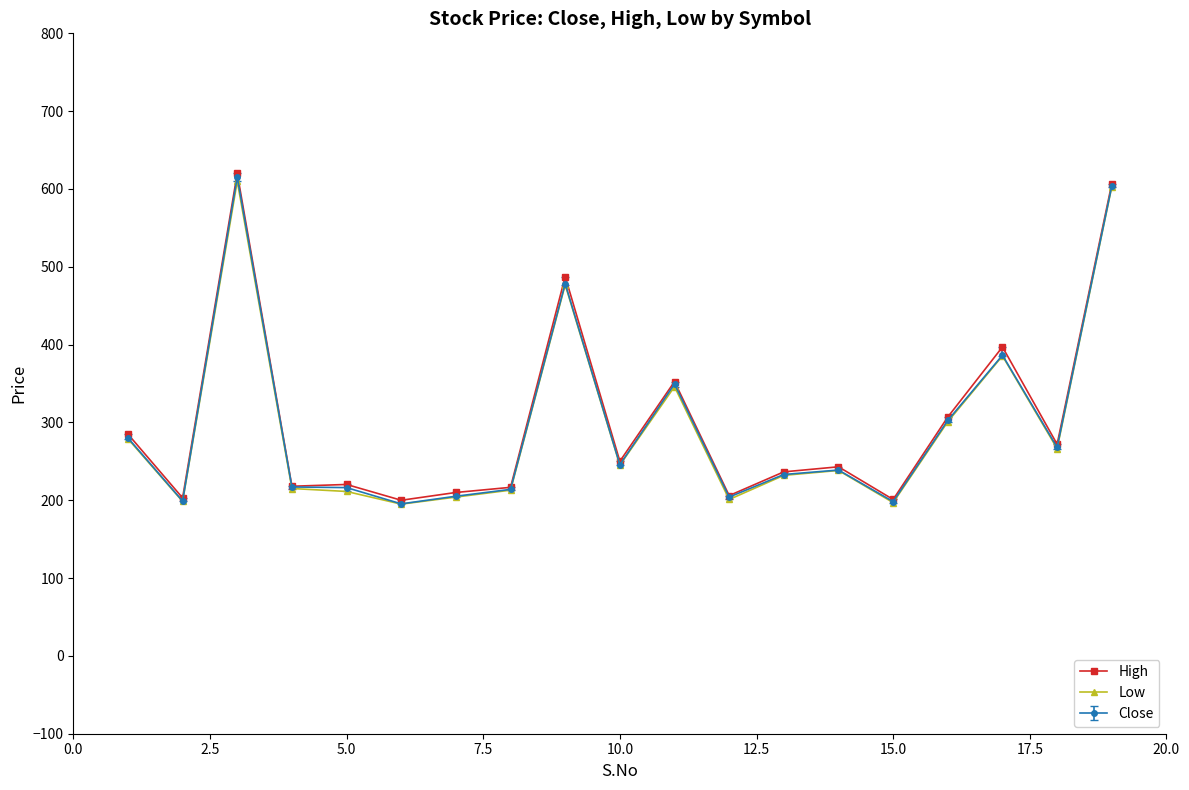

What are all the series names shown in the legend?

High, Low, Close